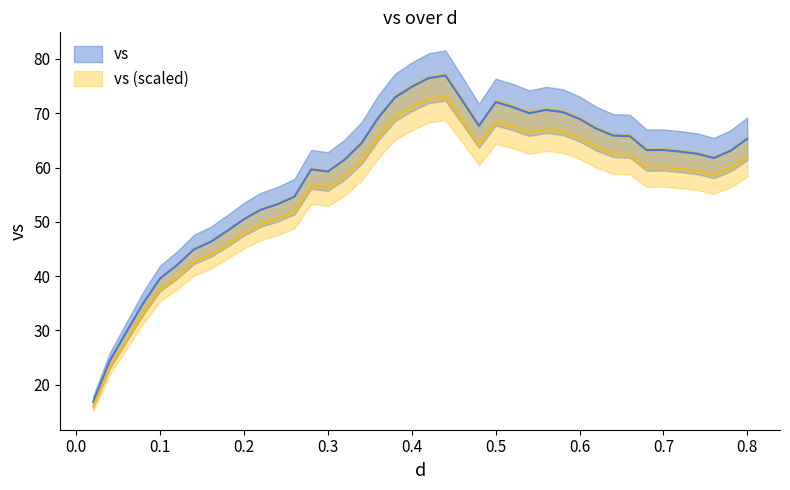

Is this an area chart (filled region under the line)?

No